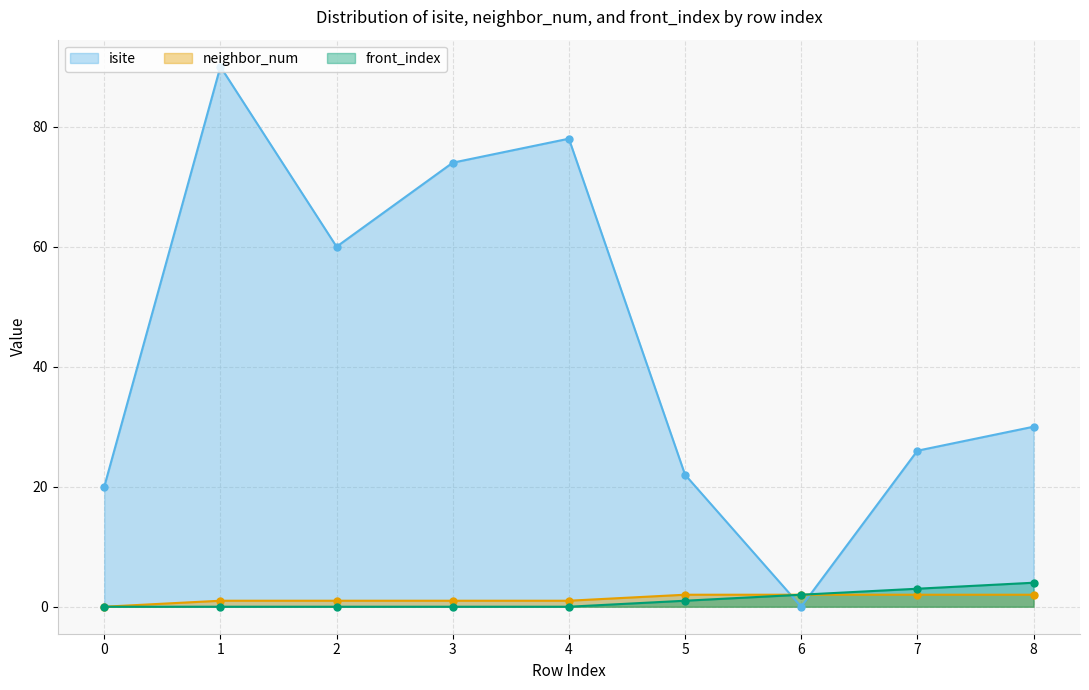

At which label does neighbor_num reach its peak?

5